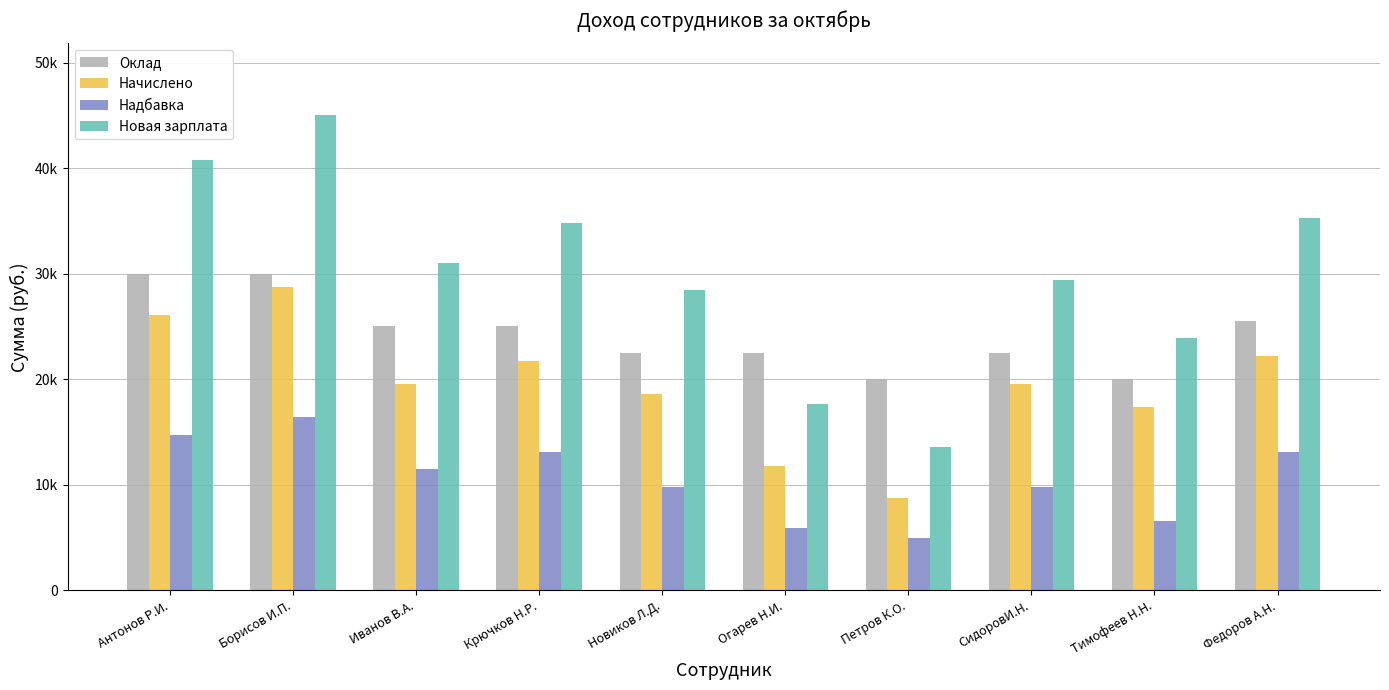

What are all the series names shown in the legend?

Оклад, Начислено, Надбавка, Новая зарплата